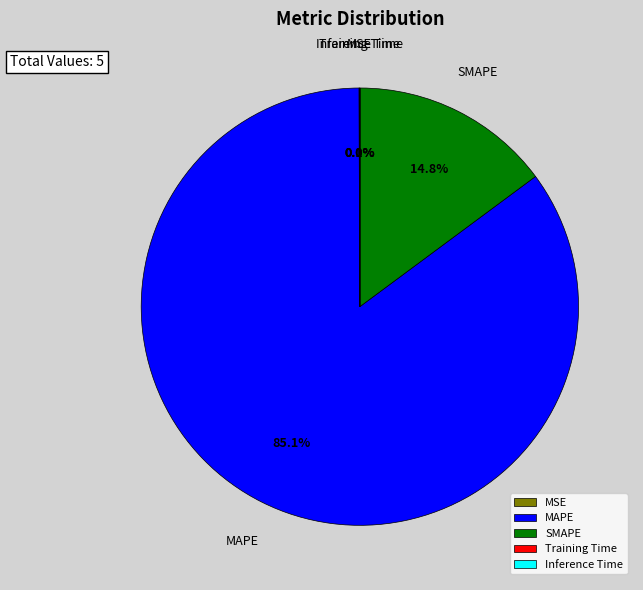

How much of the chart is everything except MAPE?

14.9%